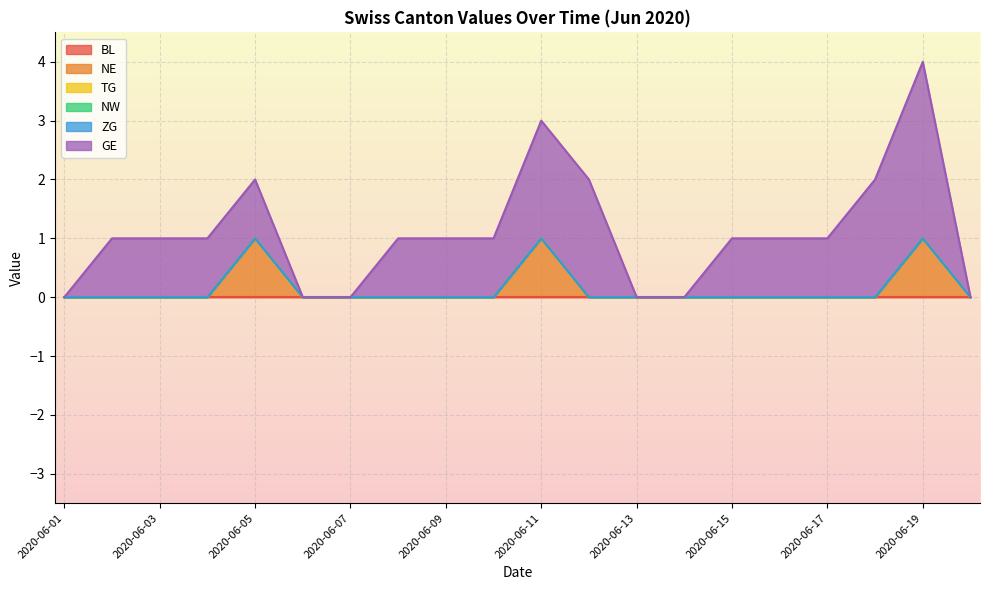

List the series in order of their peak value, lowest first.

BL, TG, NW, ZG, NE, GE